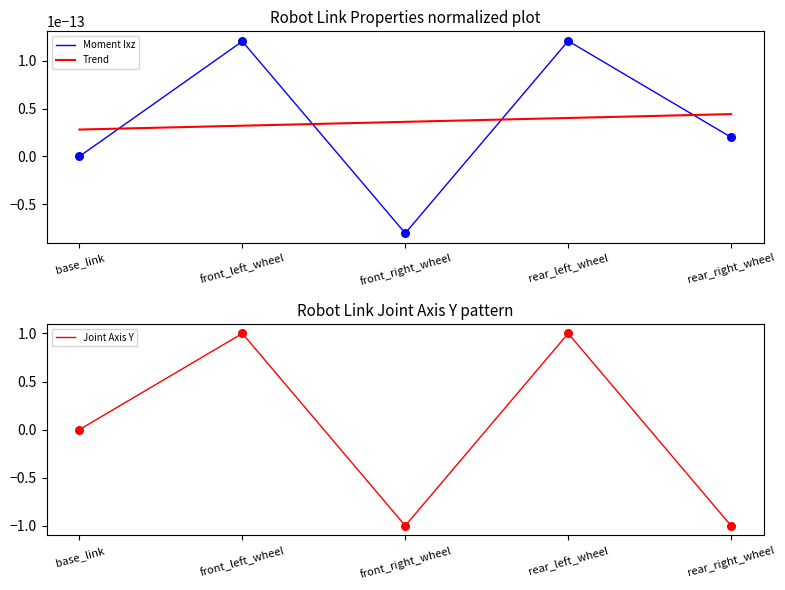

Which series has the largest Y range (max minus min)?

Joint Axis Y